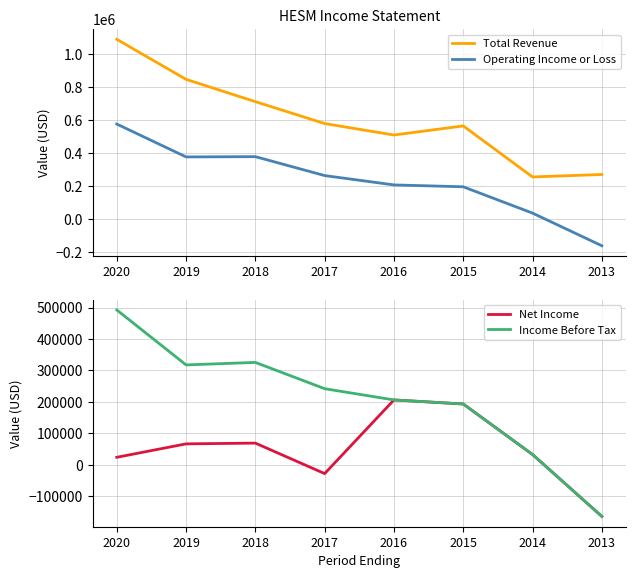

What is the minimum value for Operating Income or Loss?

-163800